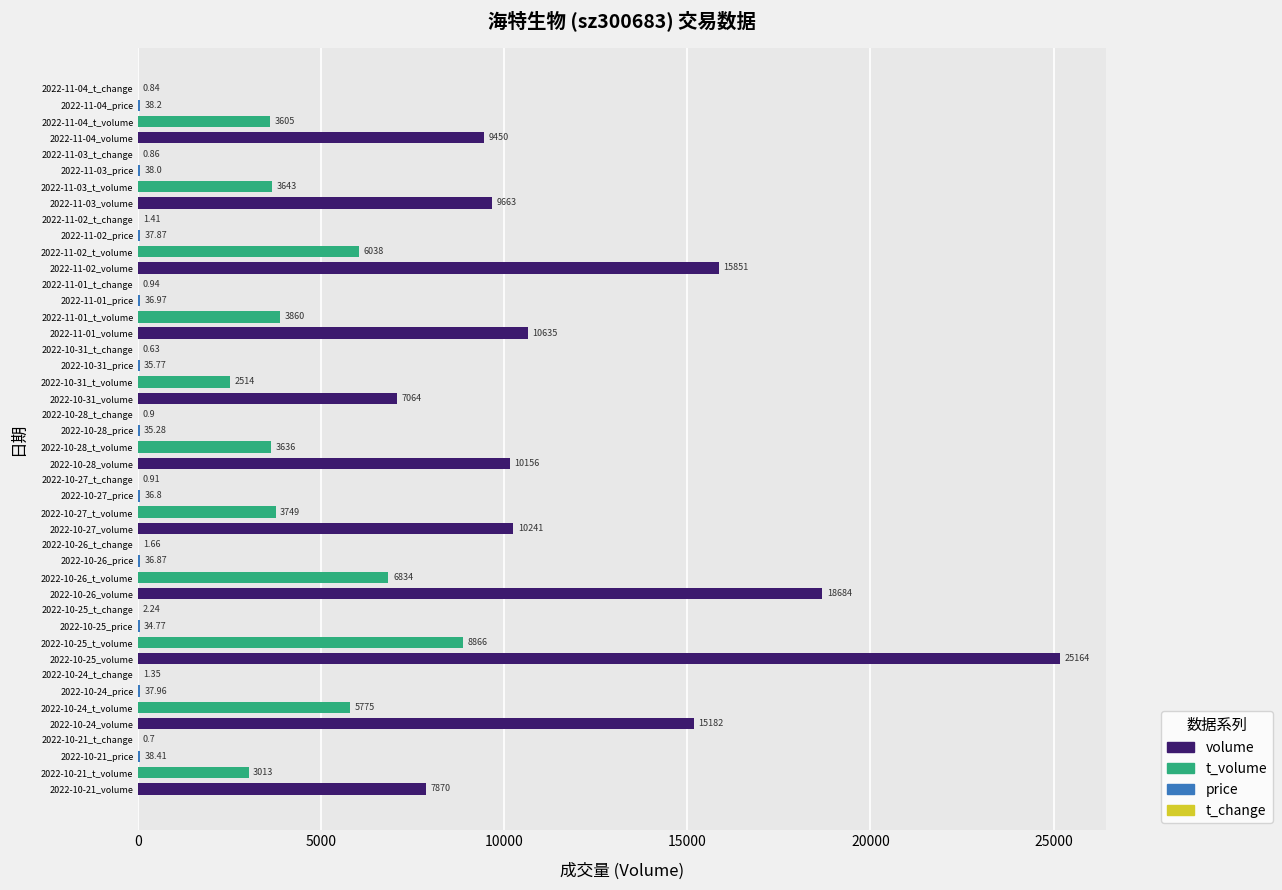

Between 2022-10-26_price and 2022-11-02_price, which is larger?

2022-11-02_price